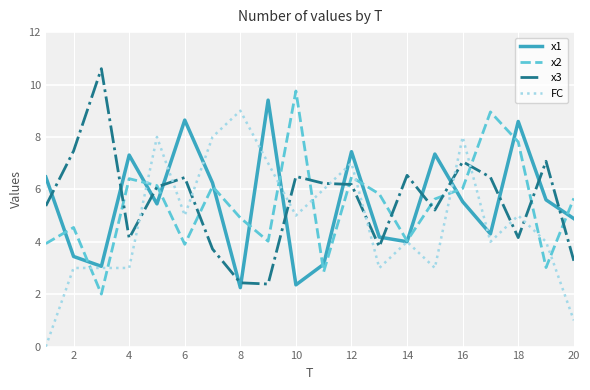

What is the maximum value shown in the chart?

10.6